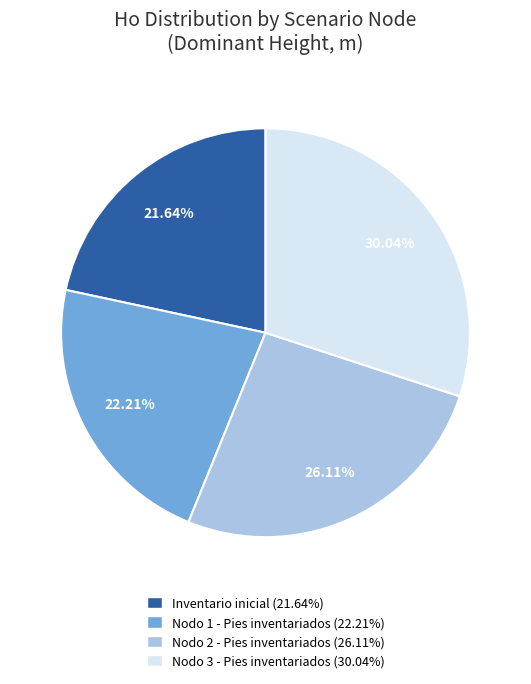

Is it true that Nodo 3 - Pies inventariados is 30% of the pie?

True